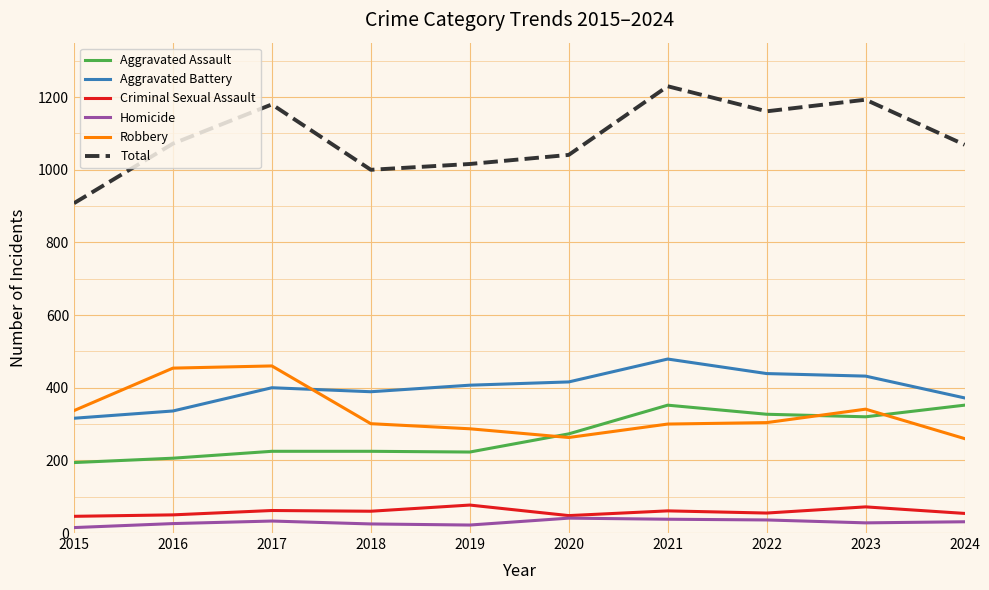

What are all the series names shown in the legend?

Aggravated Assault, Aggravated Battery, Criminal Sexual Assault, Homicide, Robbery, Total